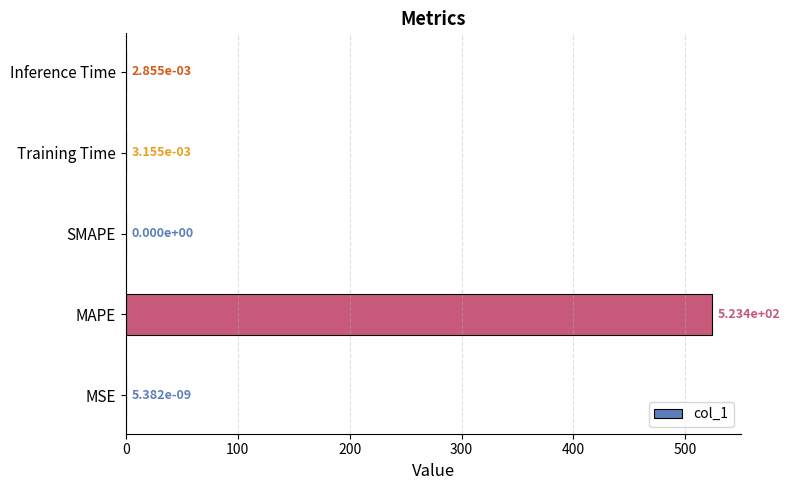

Which label corresponds to the largest value in the chart?

MAPE